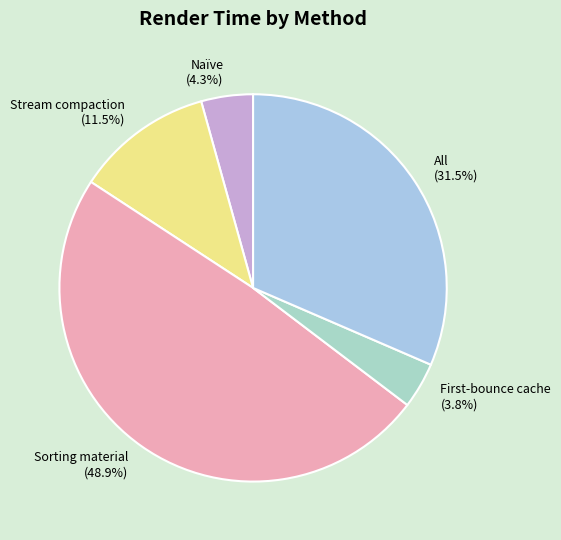

What portion of the pie excludes Sorting material?

51.1%